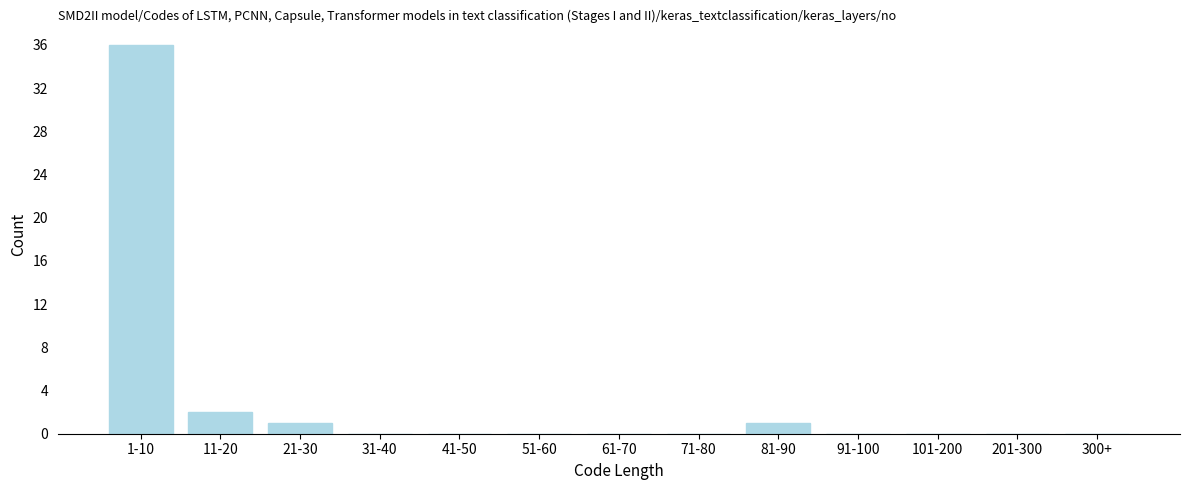

Reading left to right, list all the values displayed in this chart.

1-10=36	11-20=2	21-30=1	31-40=0	41-50=0	51-60=0	61-70=0	71-80=0	81-90=1	91-100=0	101-200=0	201-300=0	300+=0